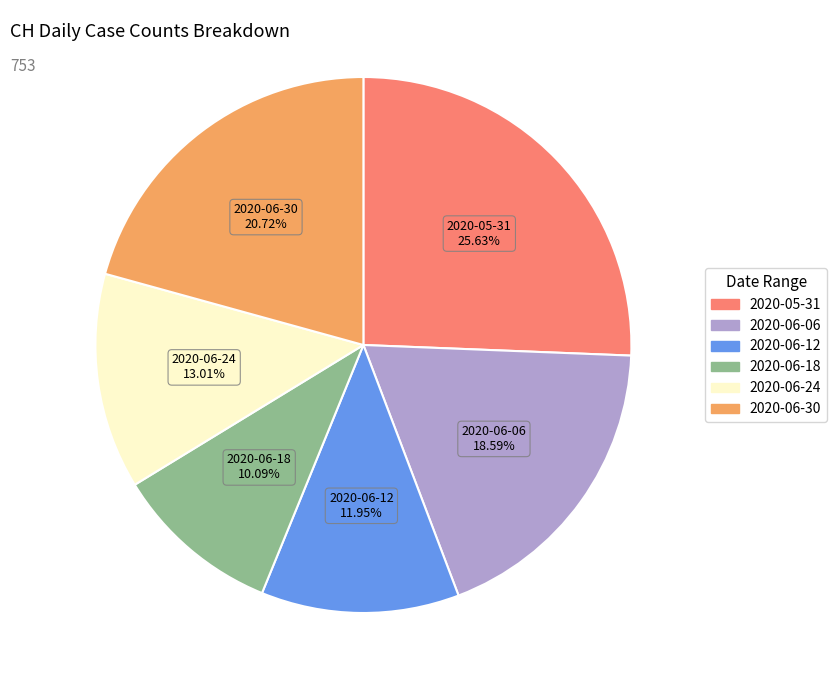

Is there a majority slice in this chart?

No